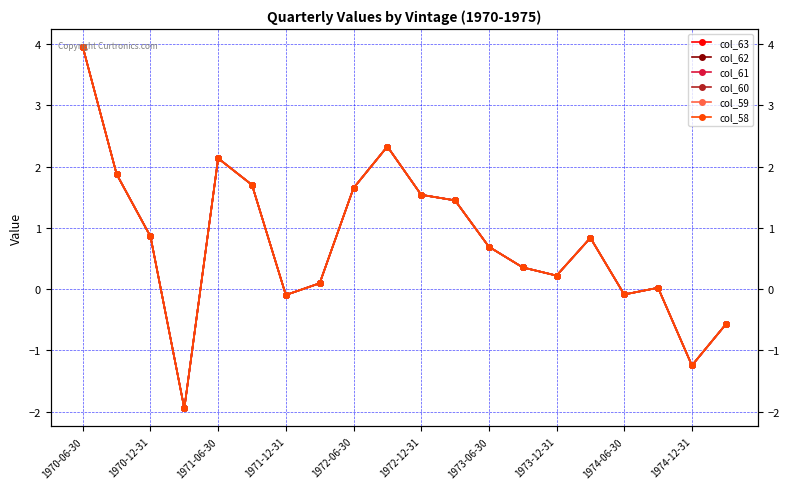

Which has a higher value, 18 or 1970-12-31?

1970-12-31